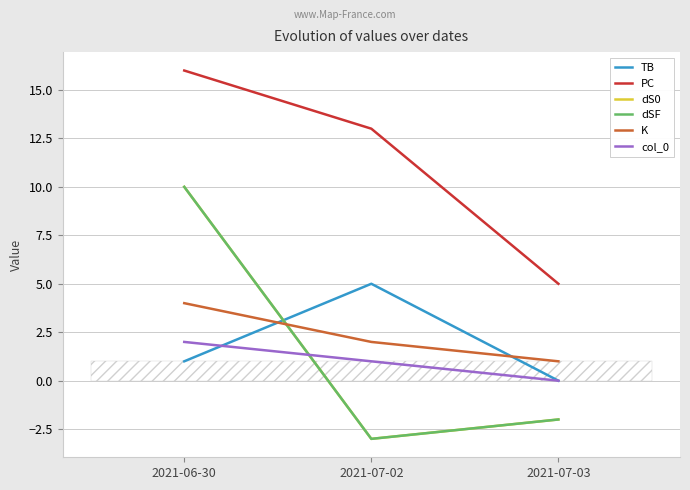

The value of PC at 2021-06-30 is 16. True or false?

True